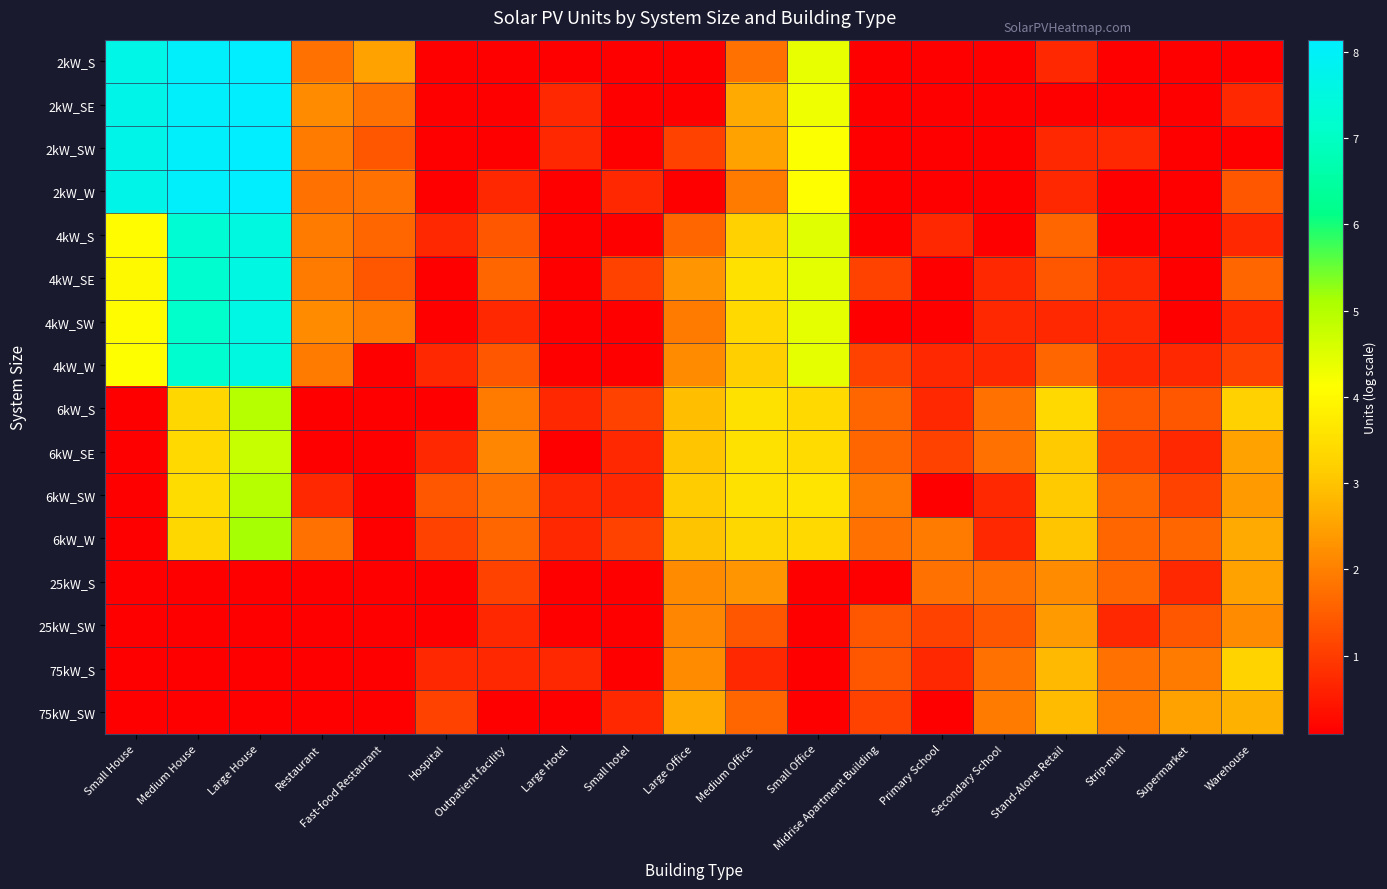

Rank the series by their maximum value, from lowest to highest.

25kW_SW, 25kW_S, 75kW_SW, 75kW_S, 6kW_SE, 6kW_S, 6kW_SW, 6kW_W, 4kW_S, 4kW_W, 4kW_SE, 4kW_SW, 2kW_W, 2kW_SE, 2kW_S, 2kW_SW